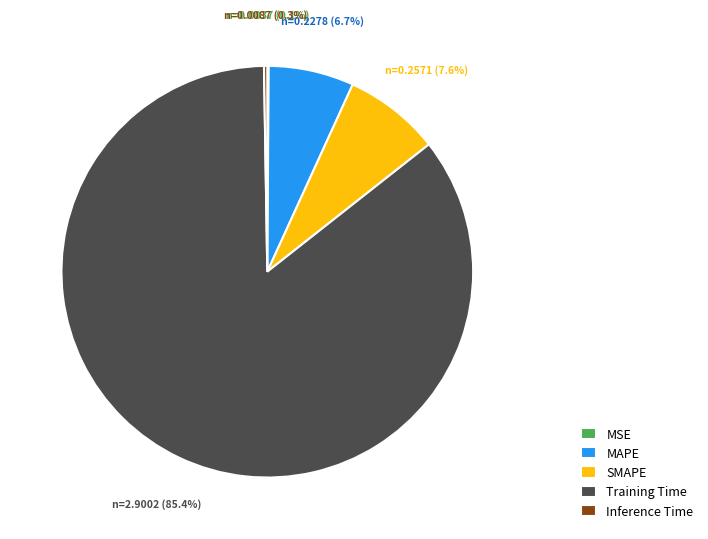

To the nearest percent, what portion does MAPE represent?

7%